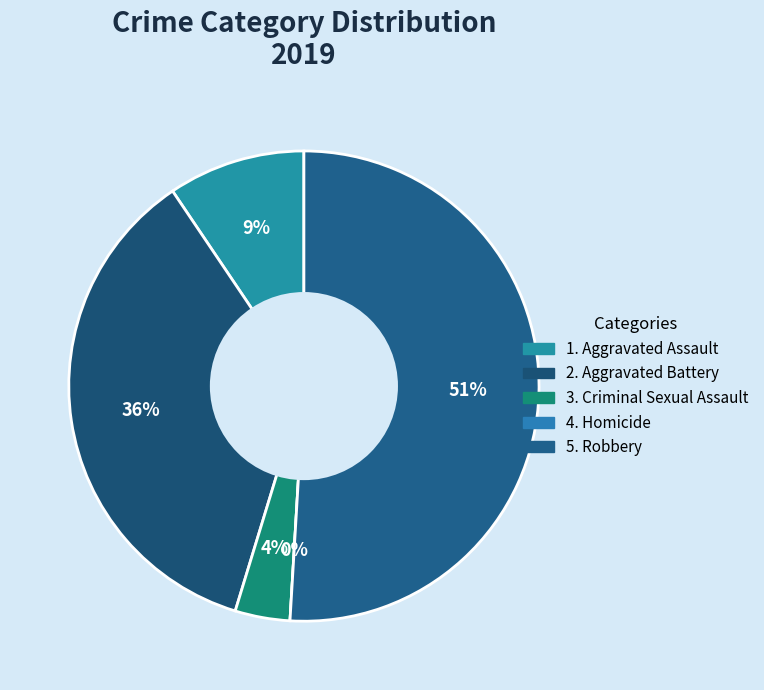

What is the largest slice in the pie chart?

Robbery